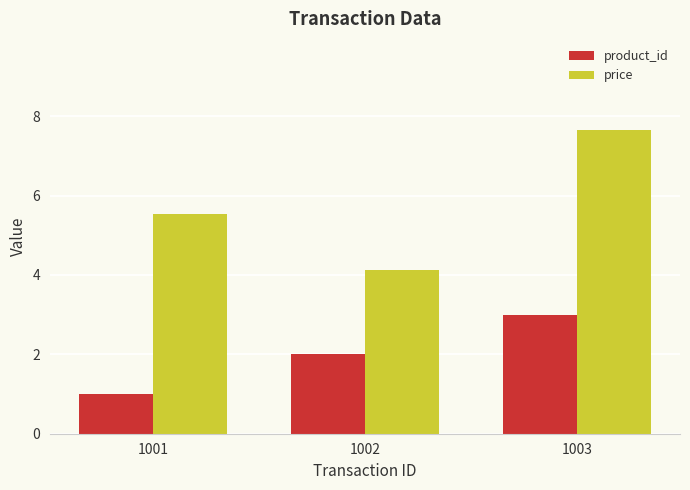

Which series changed the most between 1002 and 1003?

price